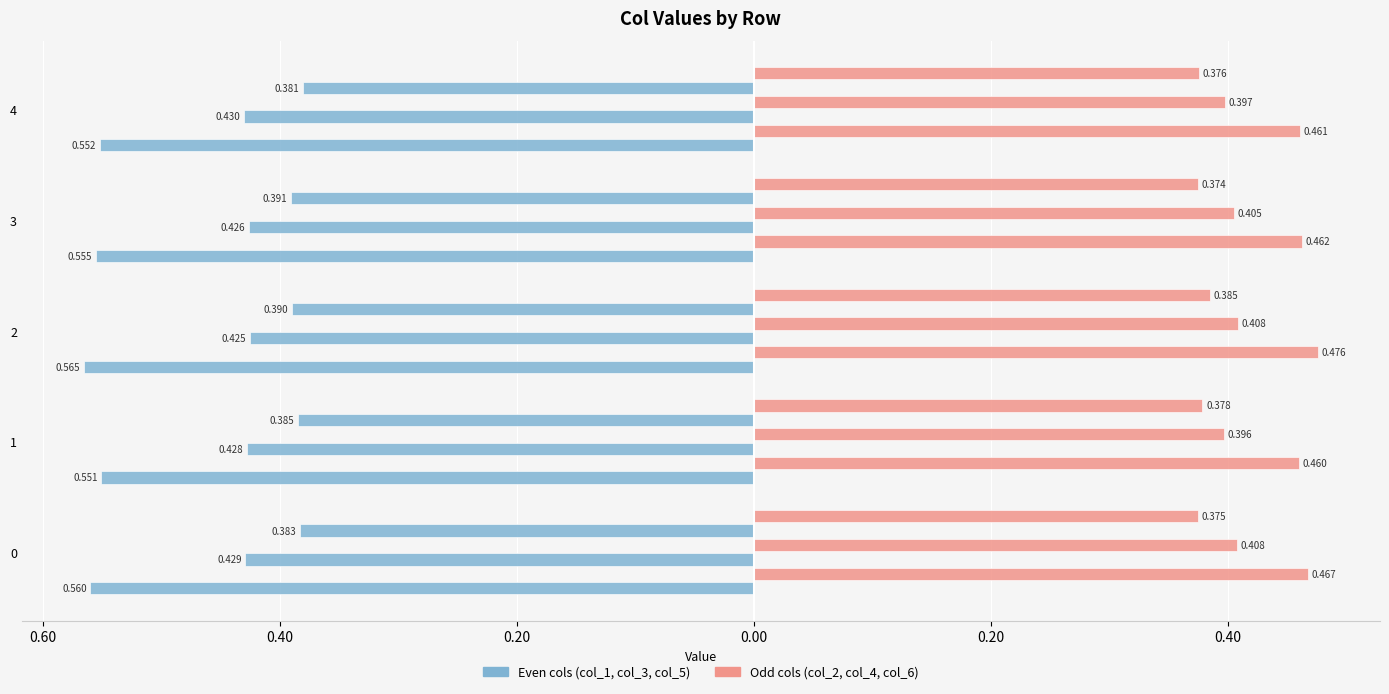

Which has a higher value, 0 or 1?

1